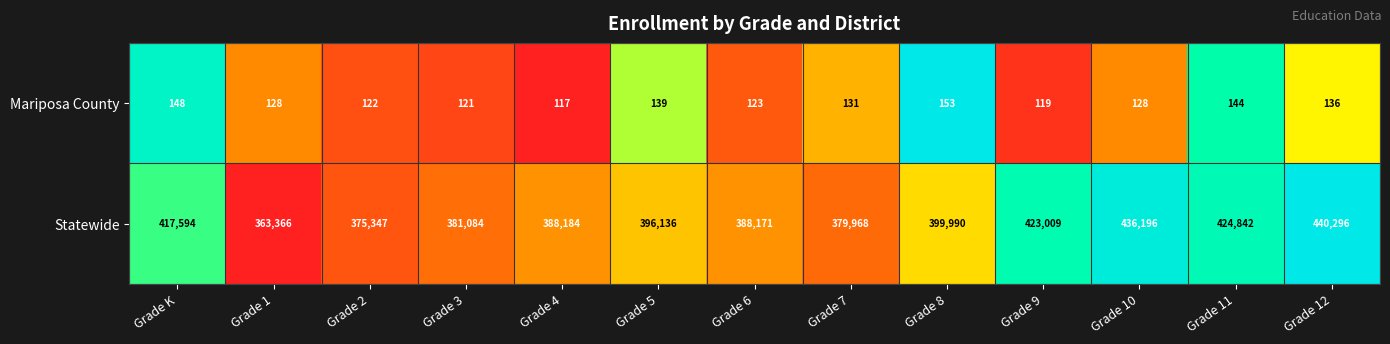

Which category has the lowest value across all series?

Grade 4